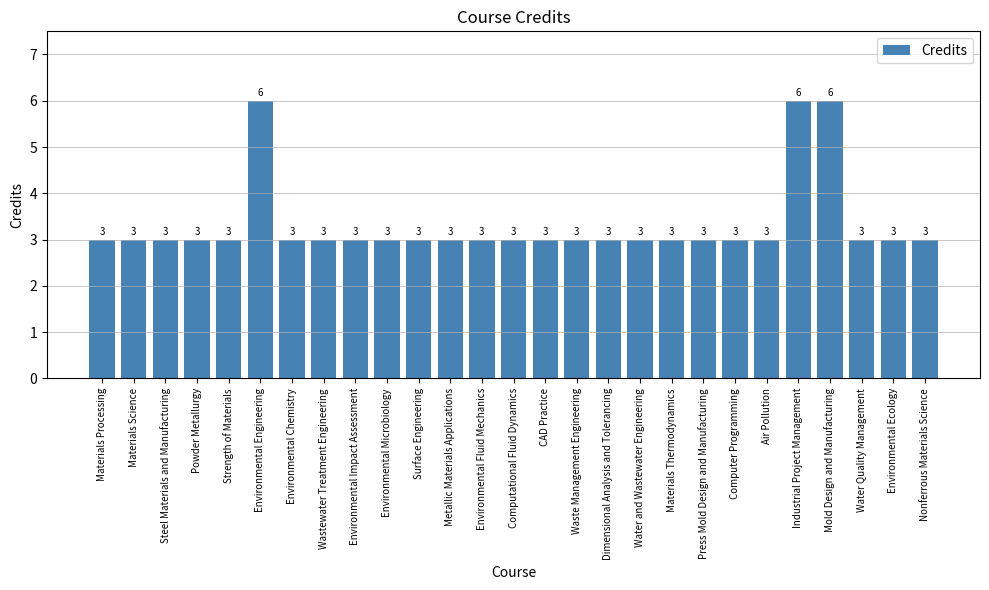

Reading left to right, extract all data points from this chart.

3	3	3	3	3	6	3	3	3	3	3	3	3	3	3	3	3	3	3	3	3	3	6	6	3	3	3